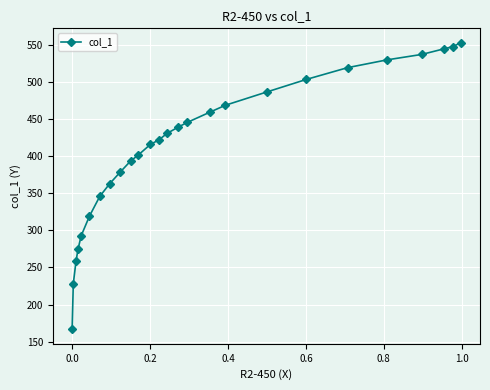

What is the value of the 10th point from the left?

393.7